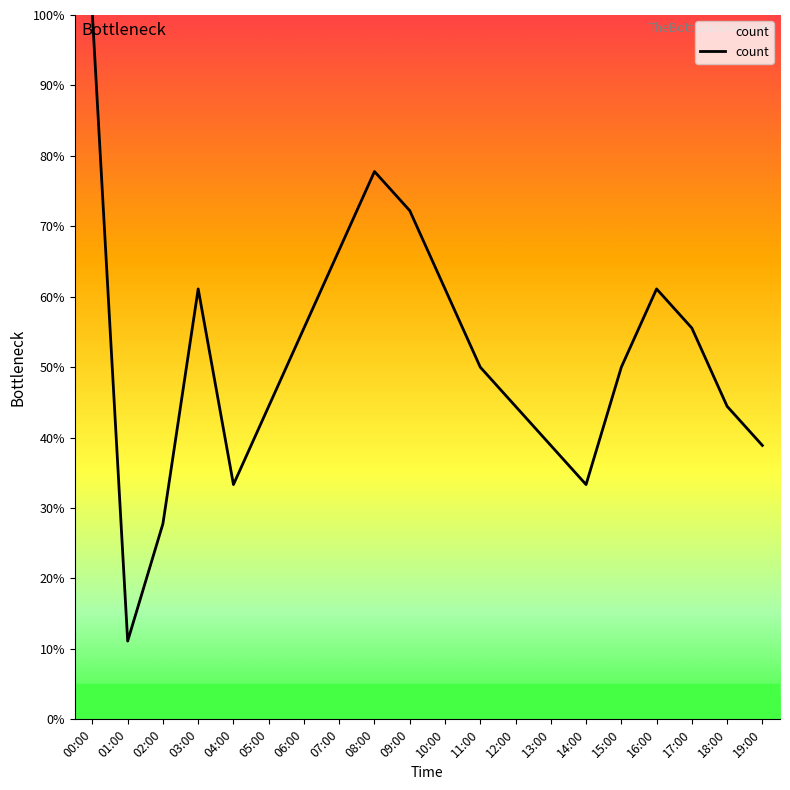

What is the difference between the second highest and second lowest values?

50.0